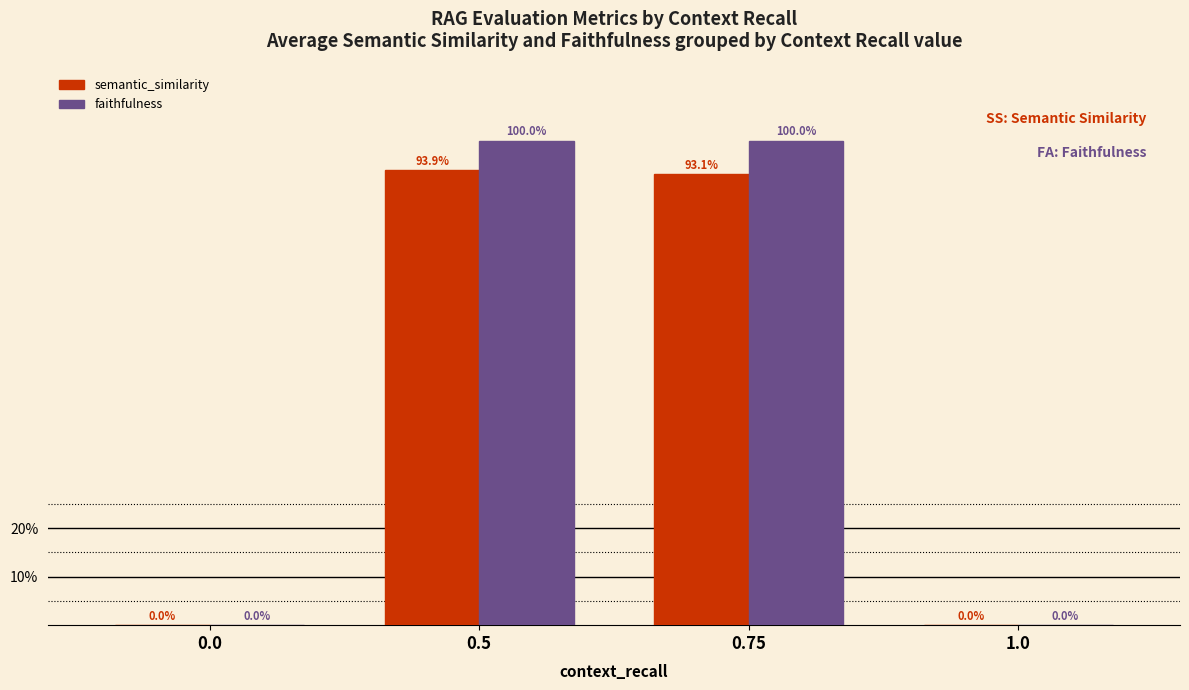

Are the bars grouped side by side (vs. stacked)?

Yes